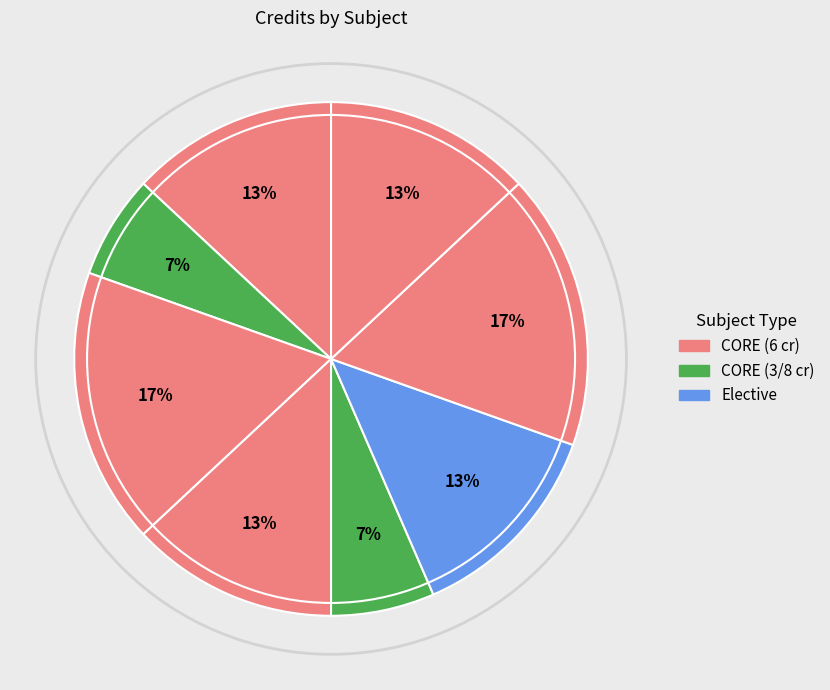

To the nearest percent, what is the average slice percentage?

12%